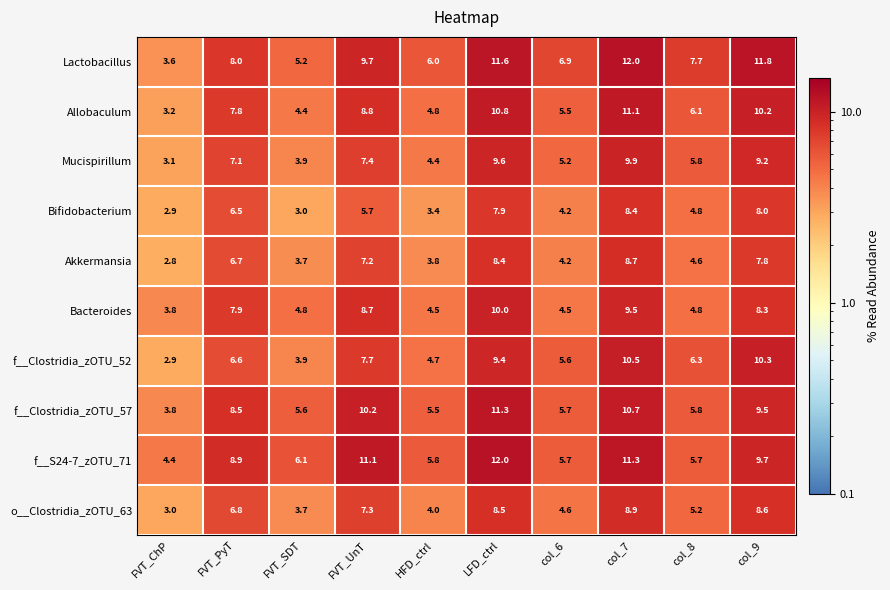

Which series changed the most between FVT_UnT and col_7?

f__Clostridia_zOTU_52